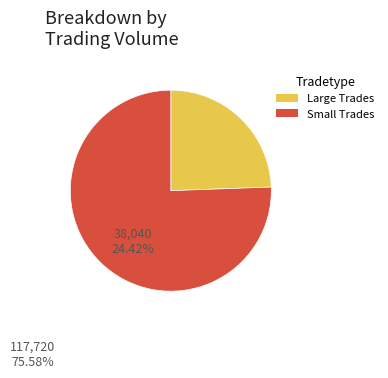

Which has a higher value, Small Trades or Large Trades?

Small Trades